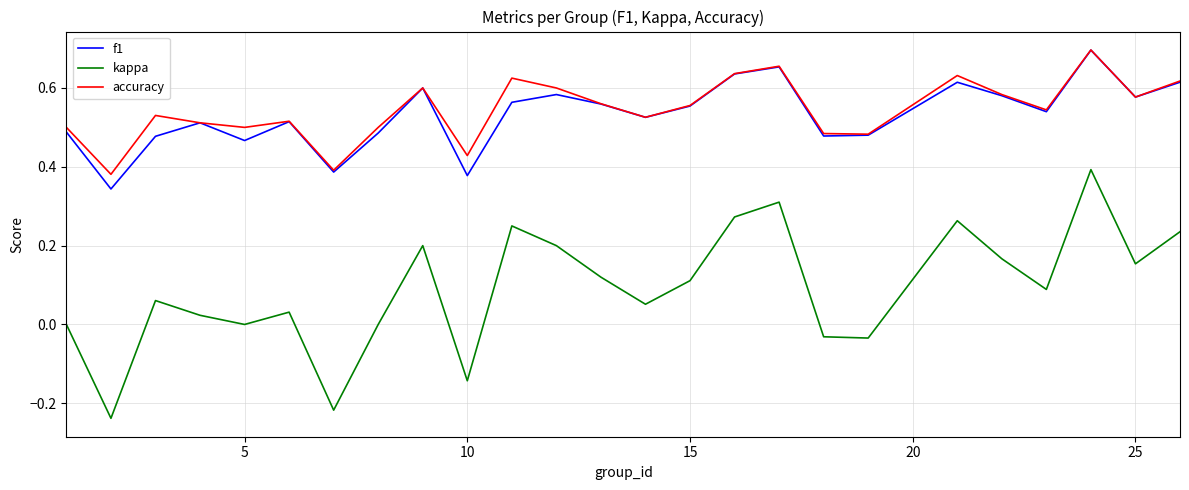

Which series has the widest spread of values?

kappa